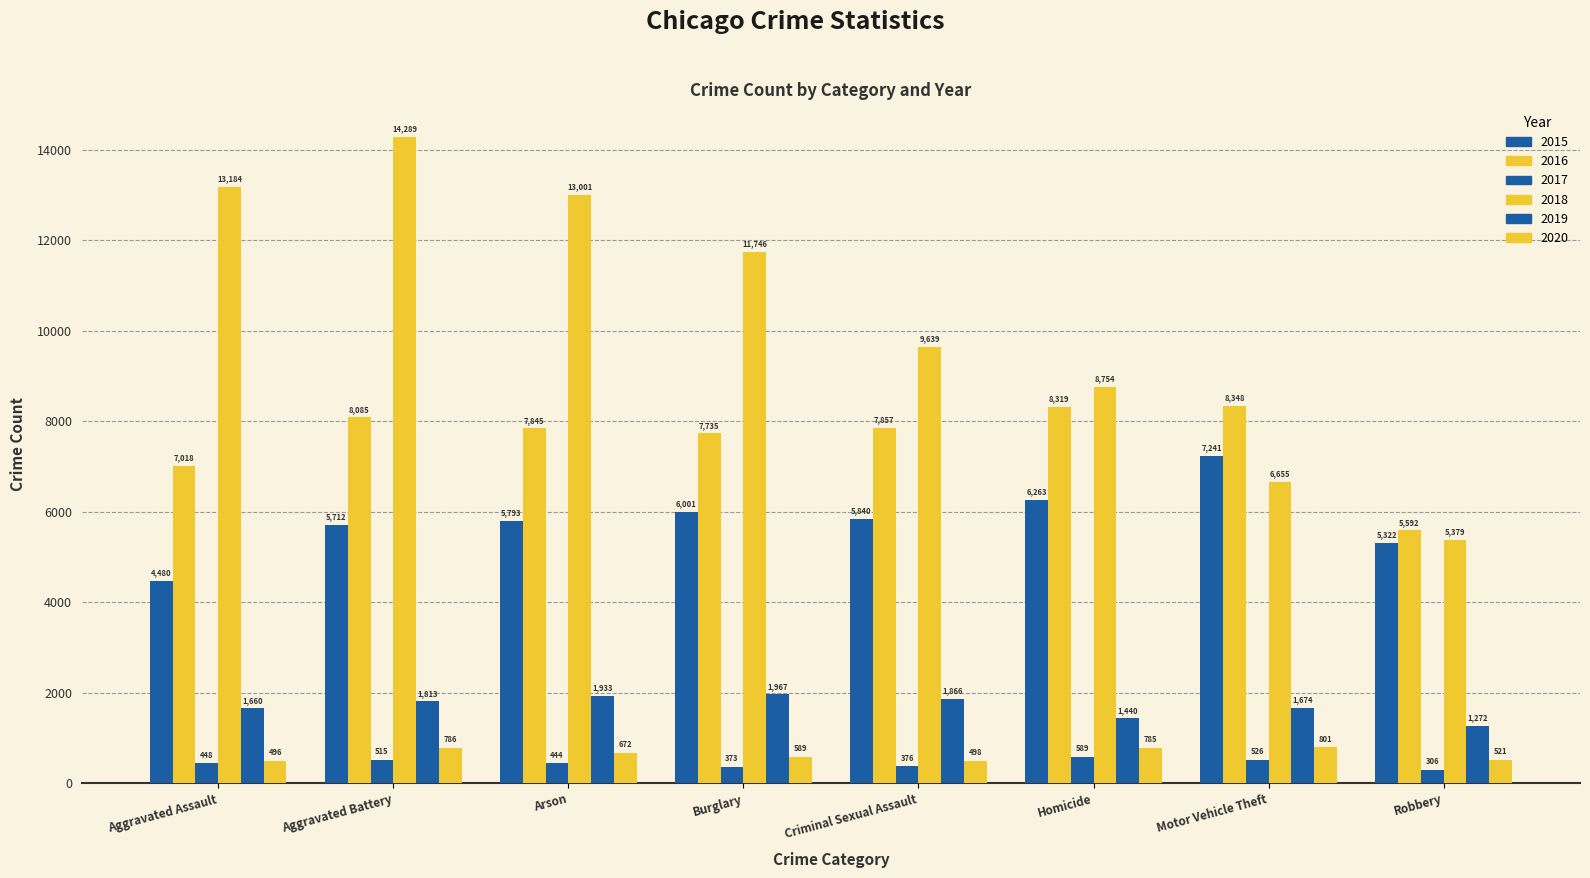

Rank the series by their maximum value, from highest to lowest.

2018, 2016, 2015, 2019, 2020, 2017